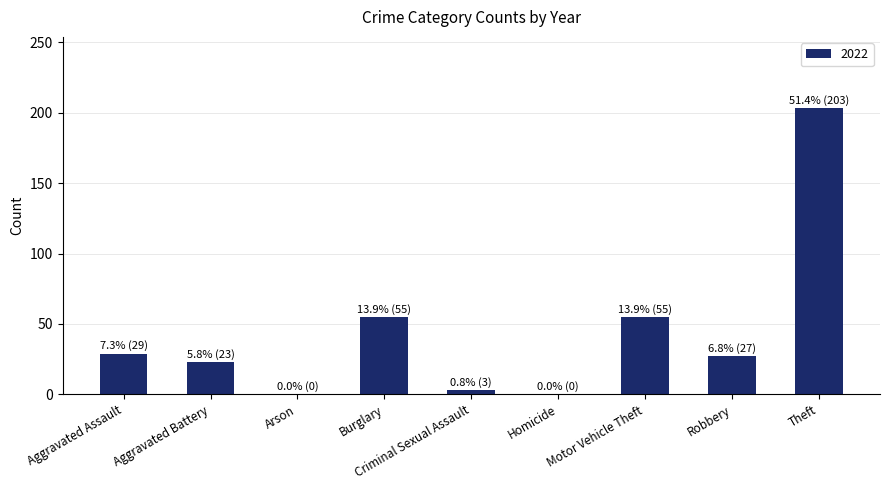

Which label corresponds to the largest value in the chart?

Theft